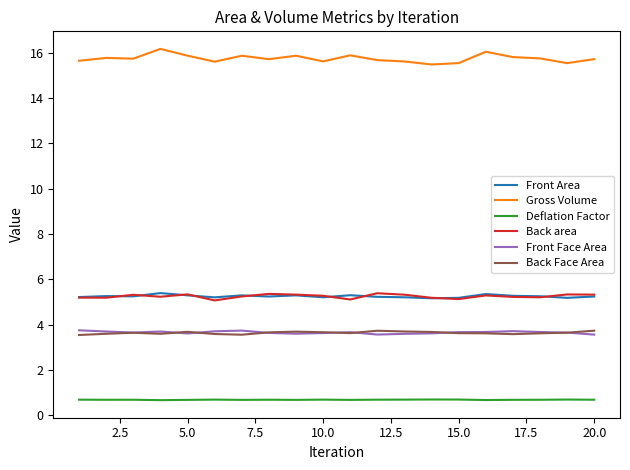

Which series has the largest total across all categories?

Gross Volume